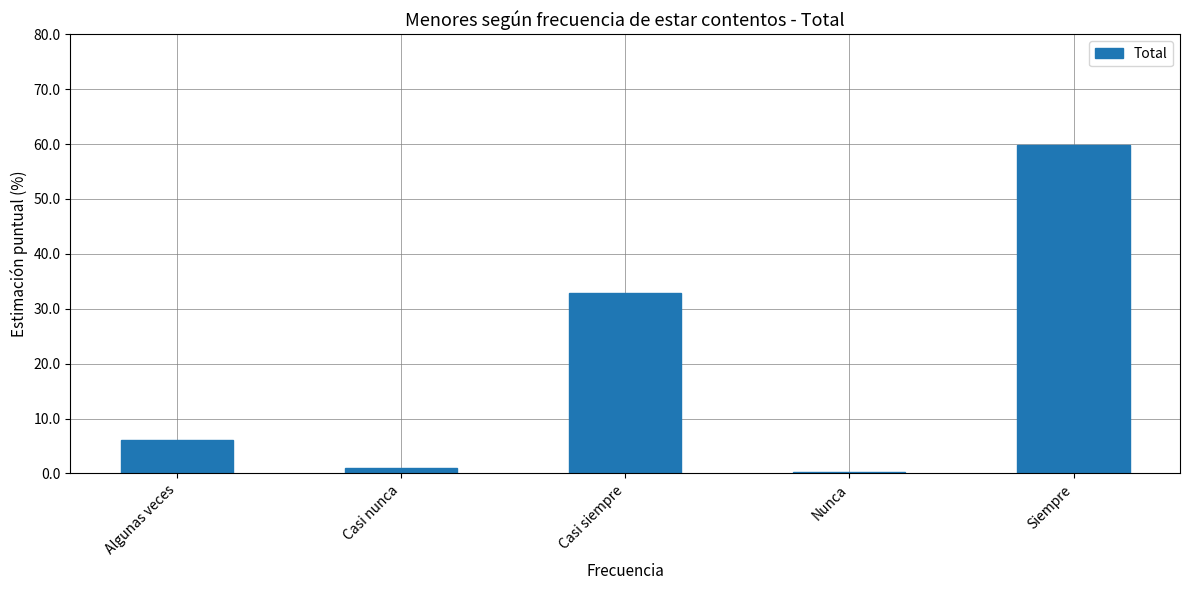

Are the bars horizontal?

No